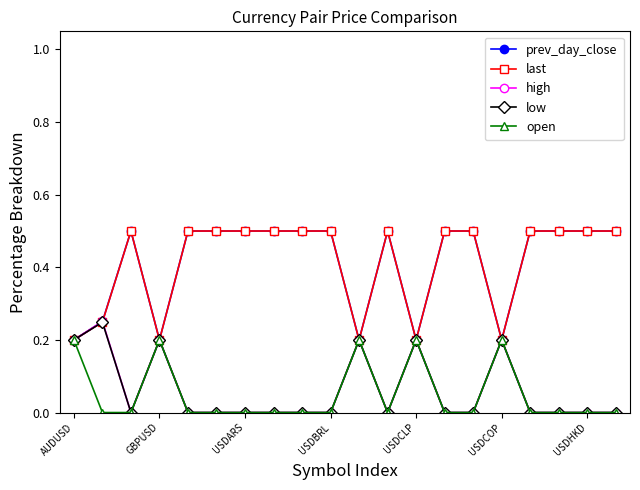

True or false: open has more than 1 interior local peaks.

True